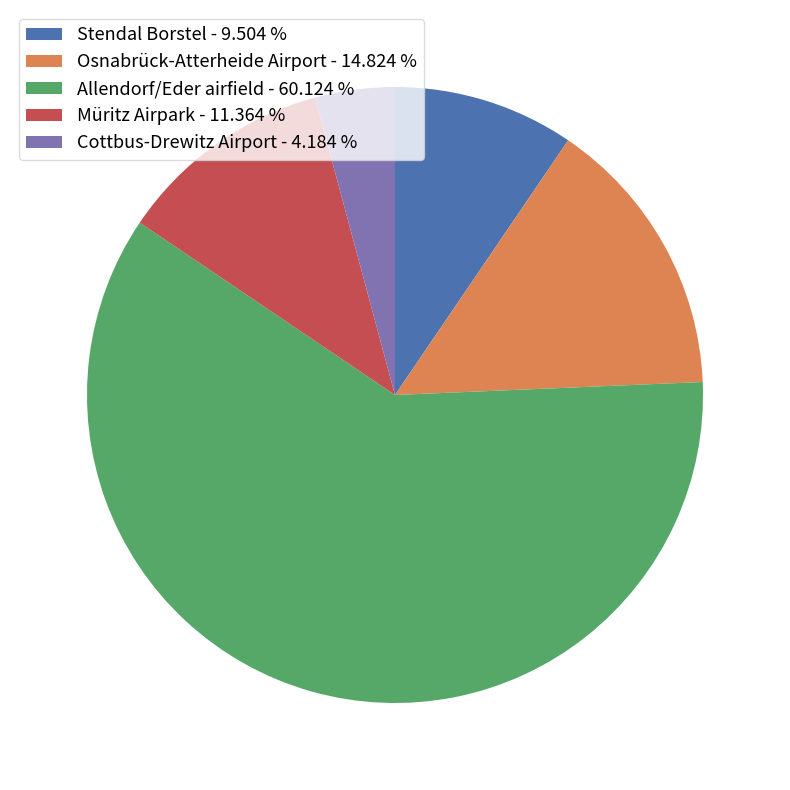

Is there a majority slice in this chart?

Yes